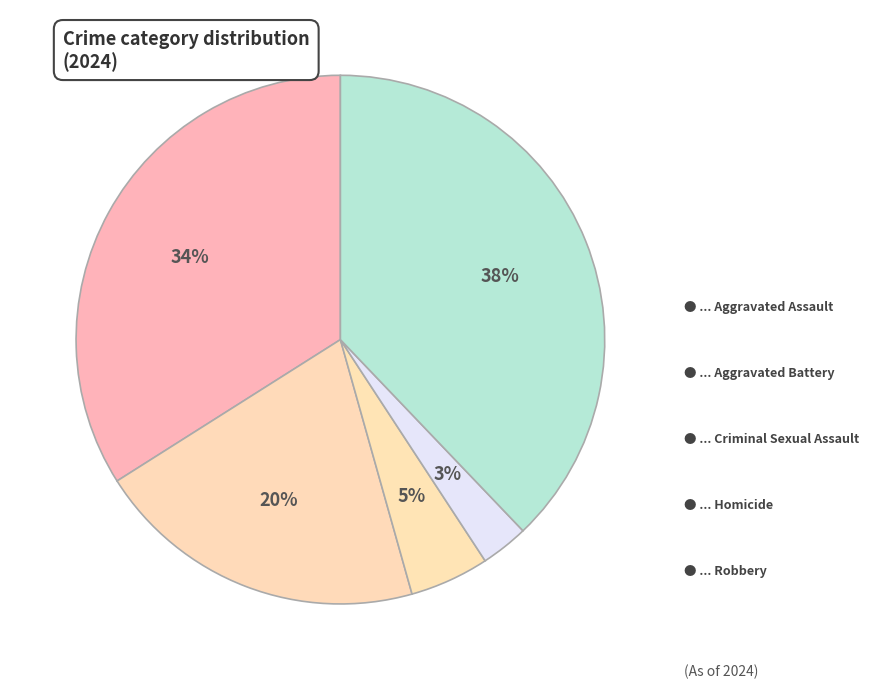

How many segments does this pie chart have?

5